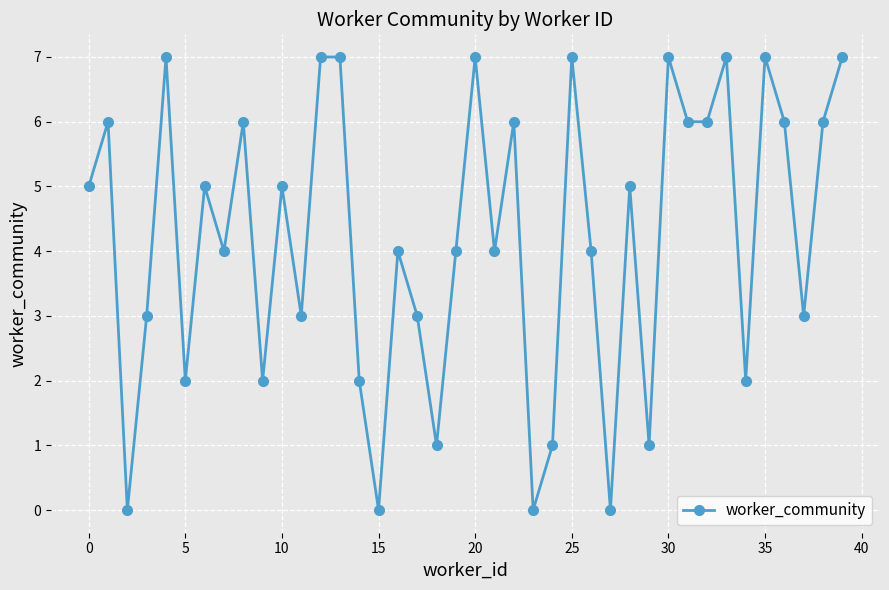

What is the value of the 11th point from the left?

5